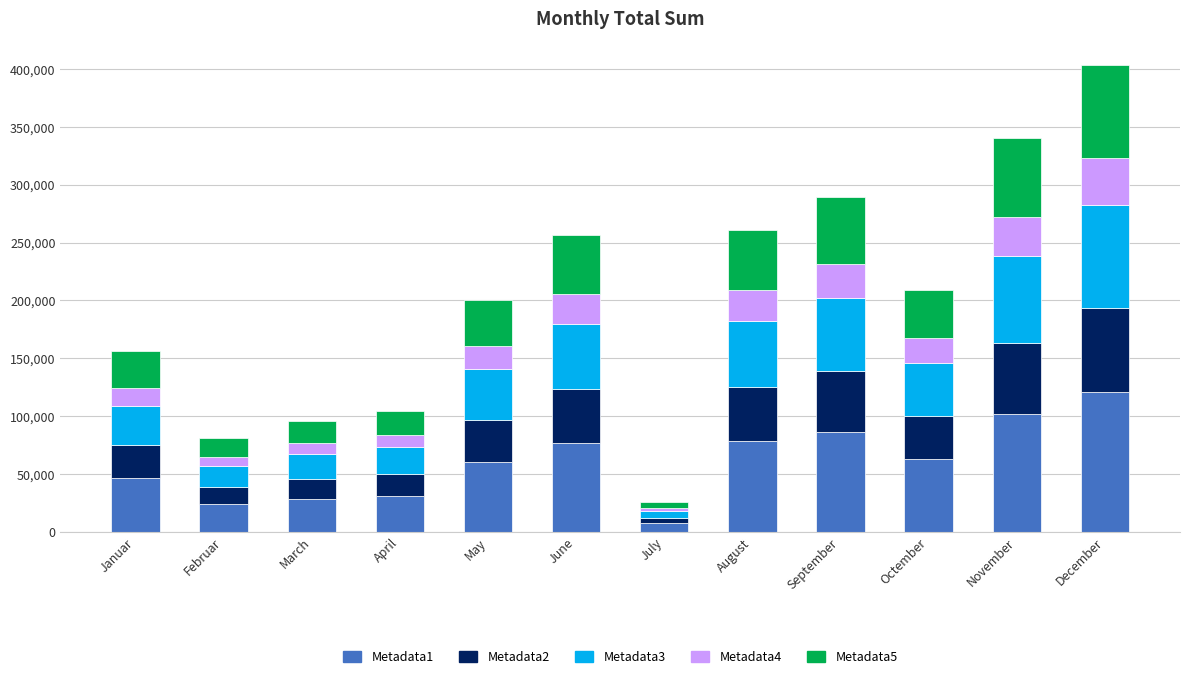

At which category is the sum across all series the highest?

December